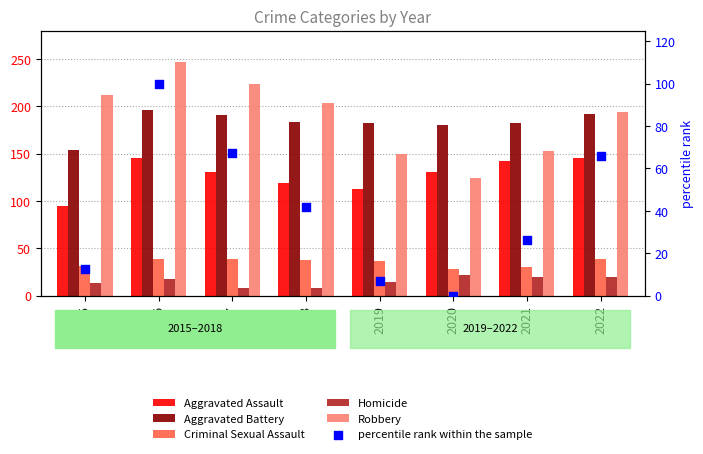

Which series reaches the maximum Y coordinate?

Robbery